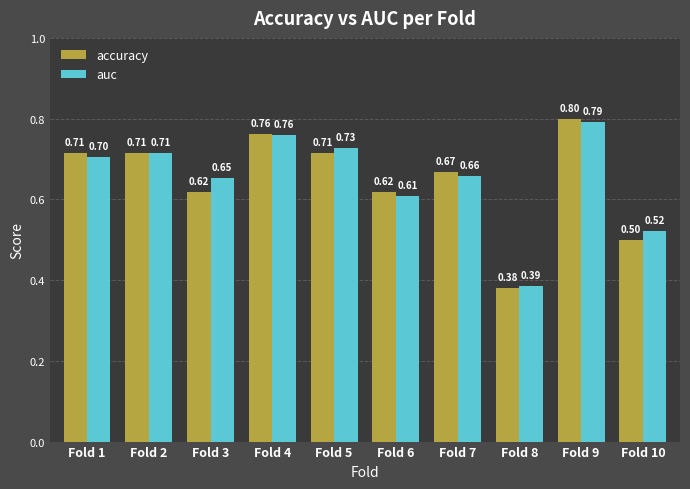

What are all the series names shown in the legend?

accuracy, auc